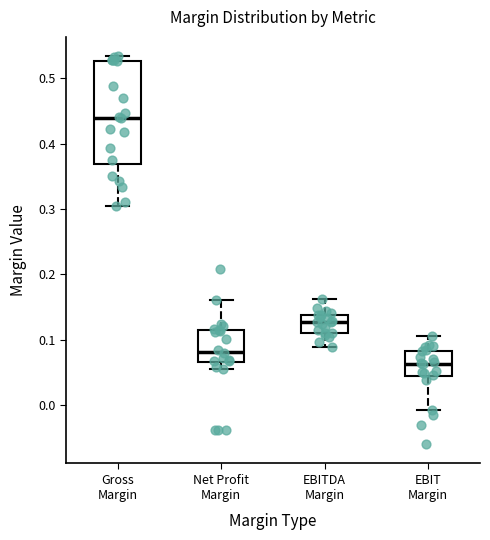

Which box has the lowest median line?

EBIT Margin